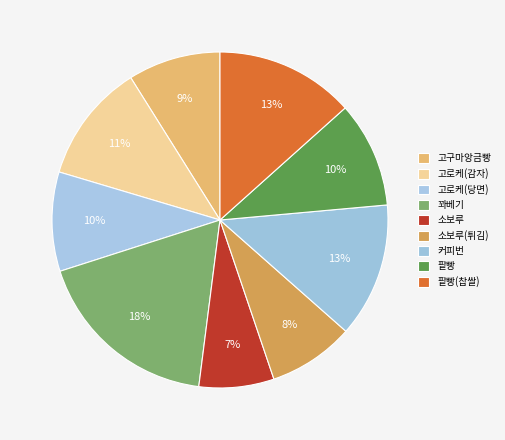

What portion of the pie excludes 고로케(당면)?

90.4%